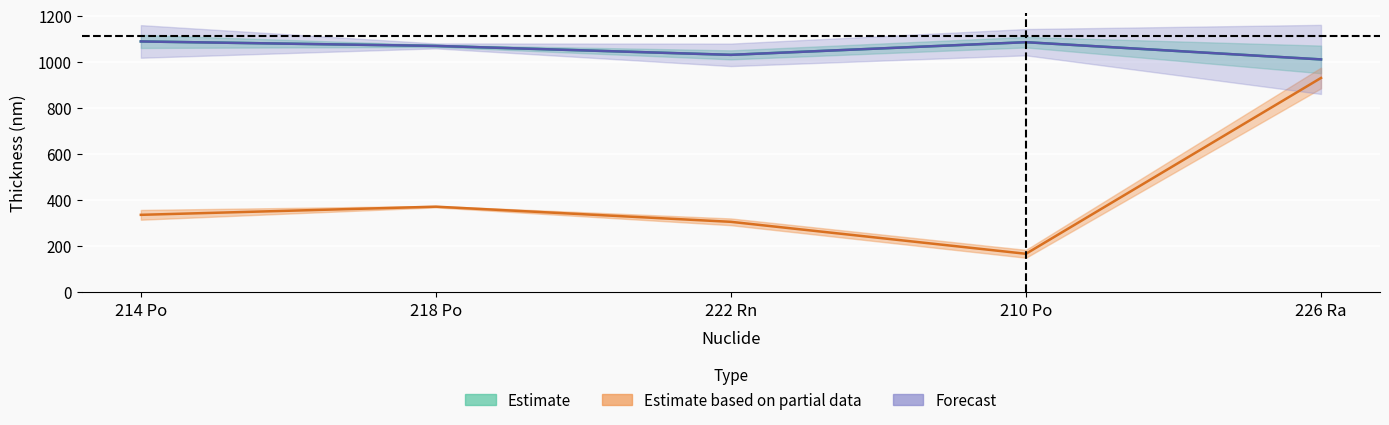

At which label is Net Integral closest to 548?

218 Po